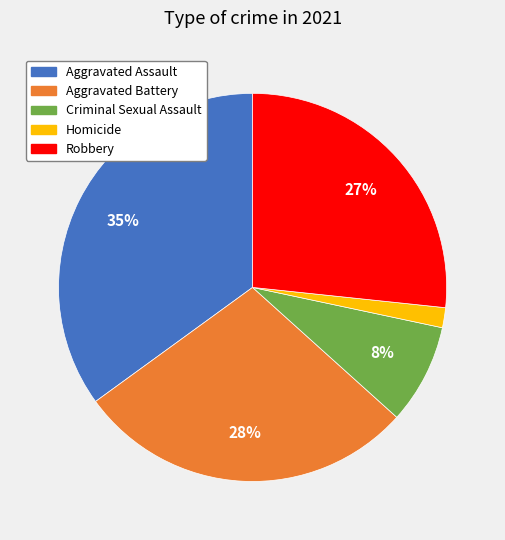

Rank the categories by value from lowest to highest.

Homicide, Criminal Sexual Assault, Robbery, Aggravated Battery, Aggravated Assault